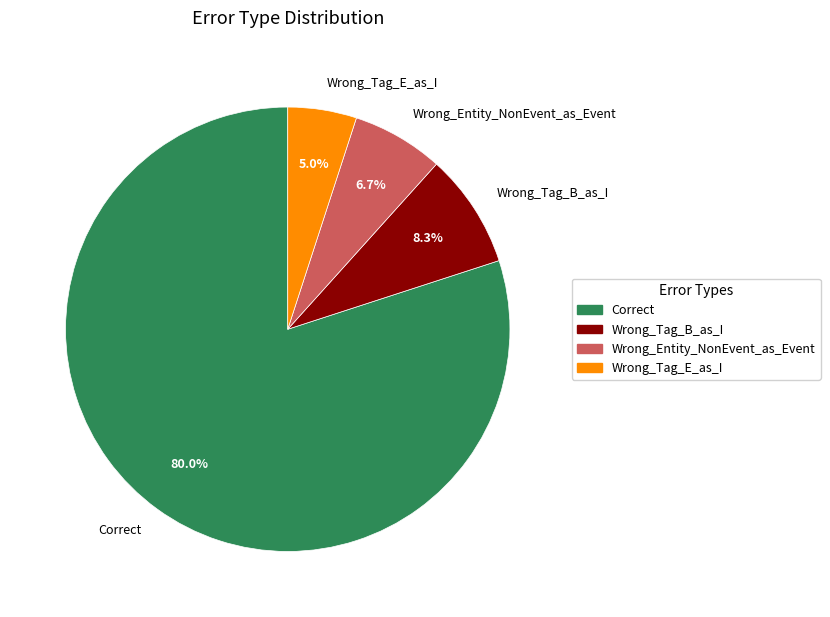

Is the sum of Wrong_Tag_E_as_I and Correct greater than half?

Yes